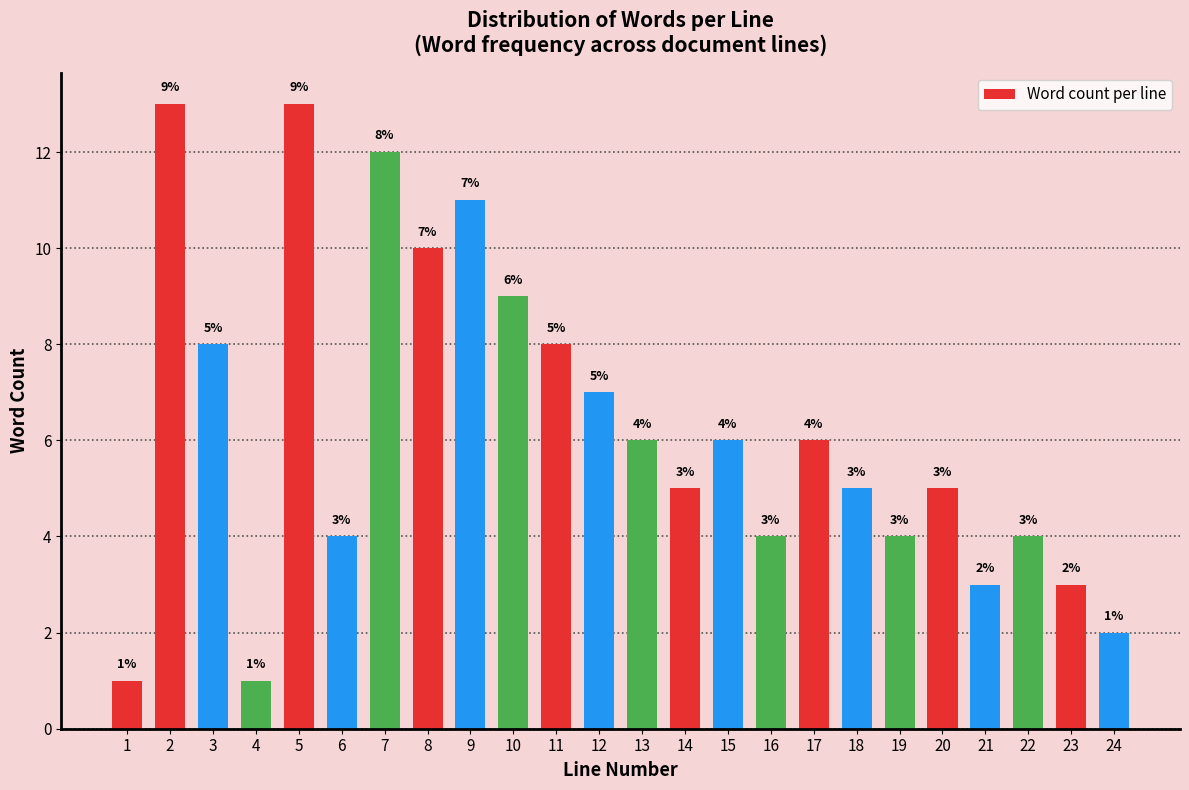

Reading left to right, what are all the values shown in this chart?

1=1	2=13	3=8	4=1	5=13	6=4	7=12	8=10	9=11	10=9	11=8	12=7	13=6	14=5	15=6	16=4	17=6	18=5	19=4	20=5	21=3	22=4	23=3	24=2